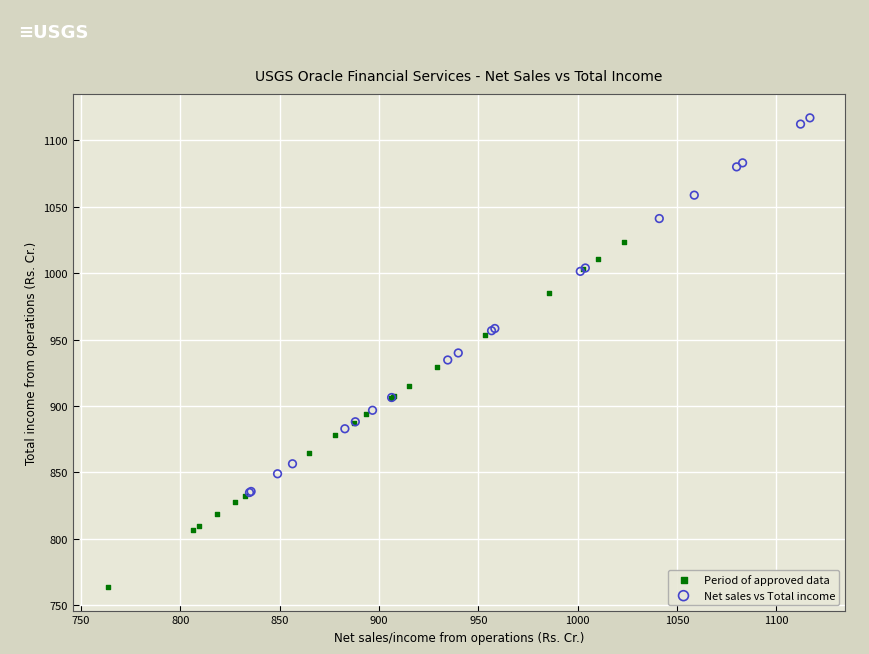

Which series has the widest spread of Y values?

Net sales vs Total income